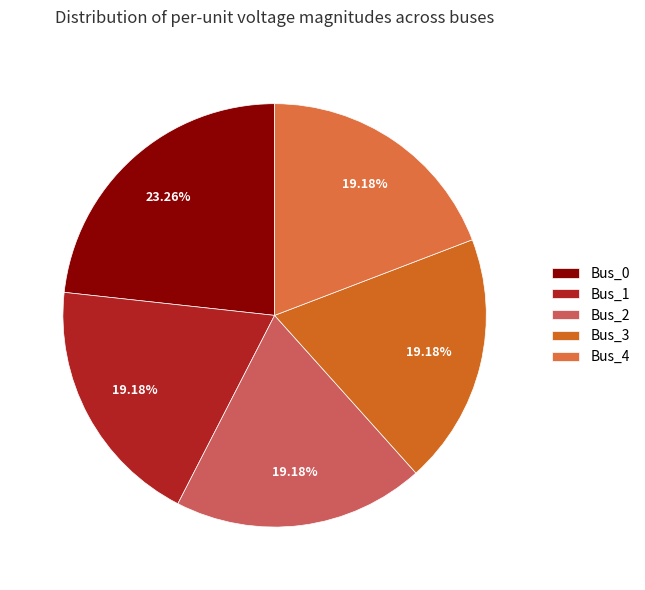

To the nearest percent, what portion does Bus_1 represent?

19%